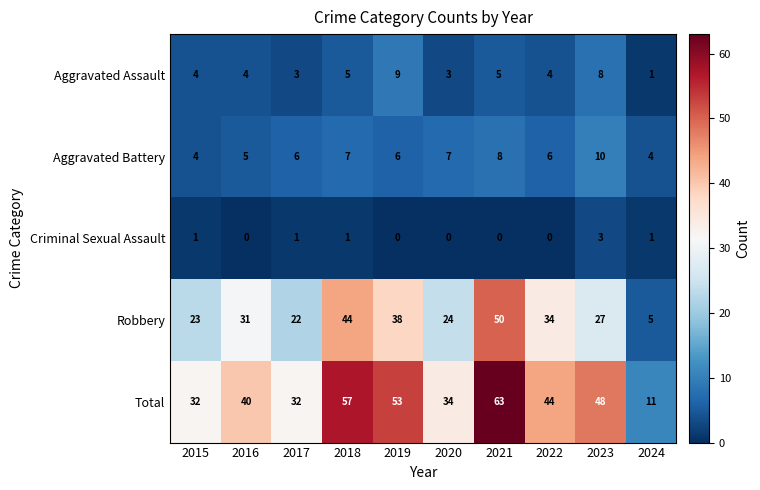

What is the average value of the Robbery series?

30